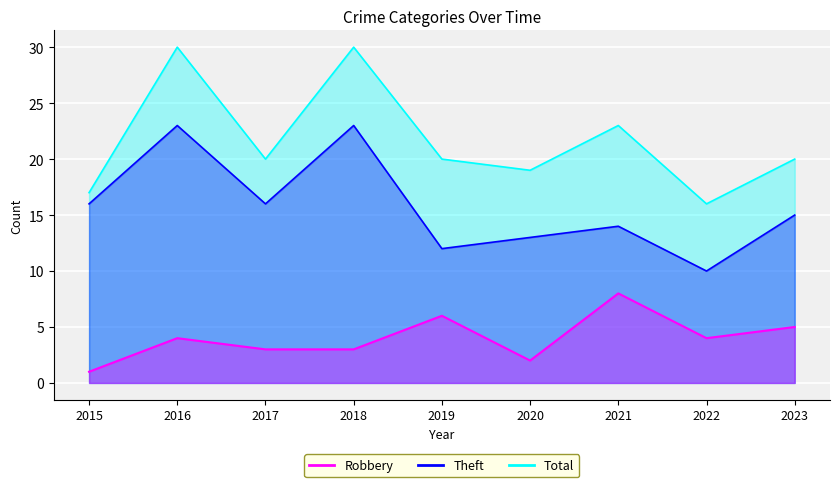

Which series changed the most between 2016 and 2017?

Total